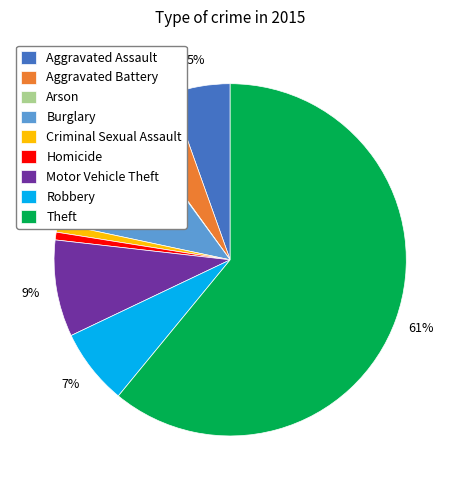

What is the majority slice?

Theft